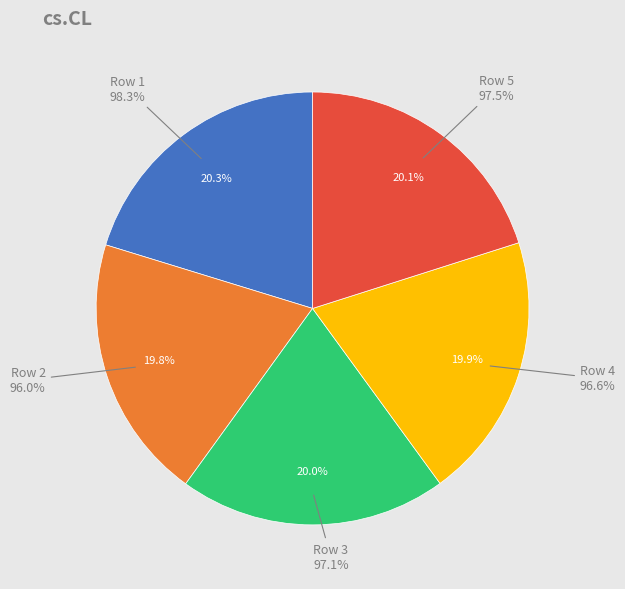

How many segments does this pie chart have?

5